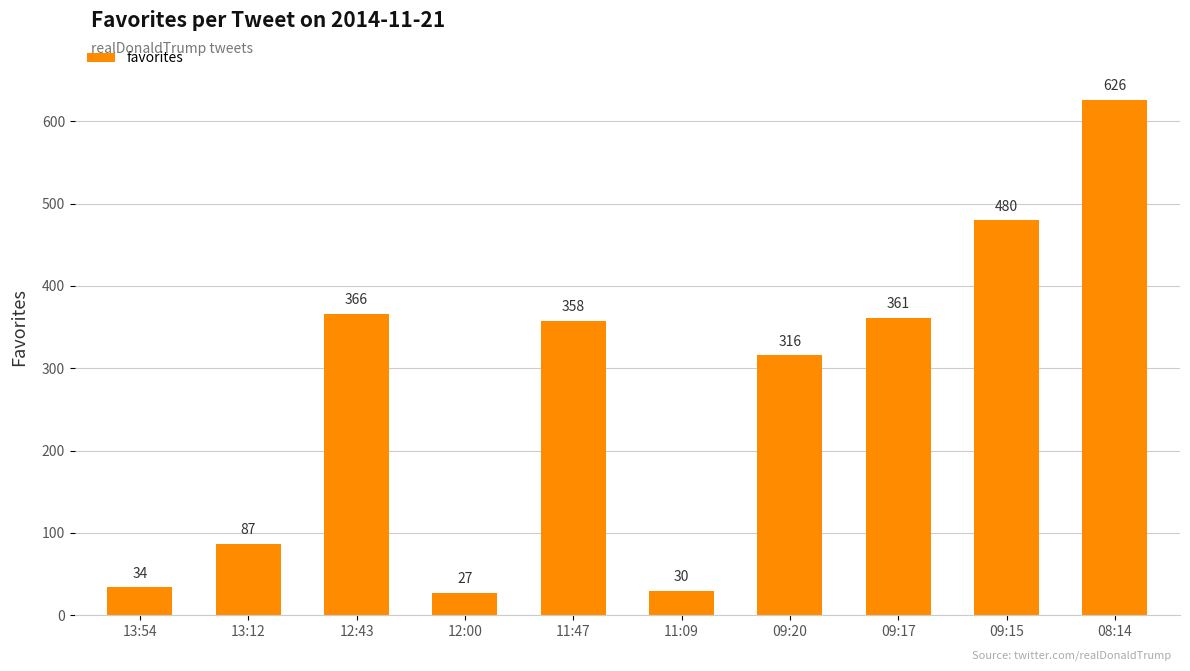

What is the value of the 4th bar from the left?

27